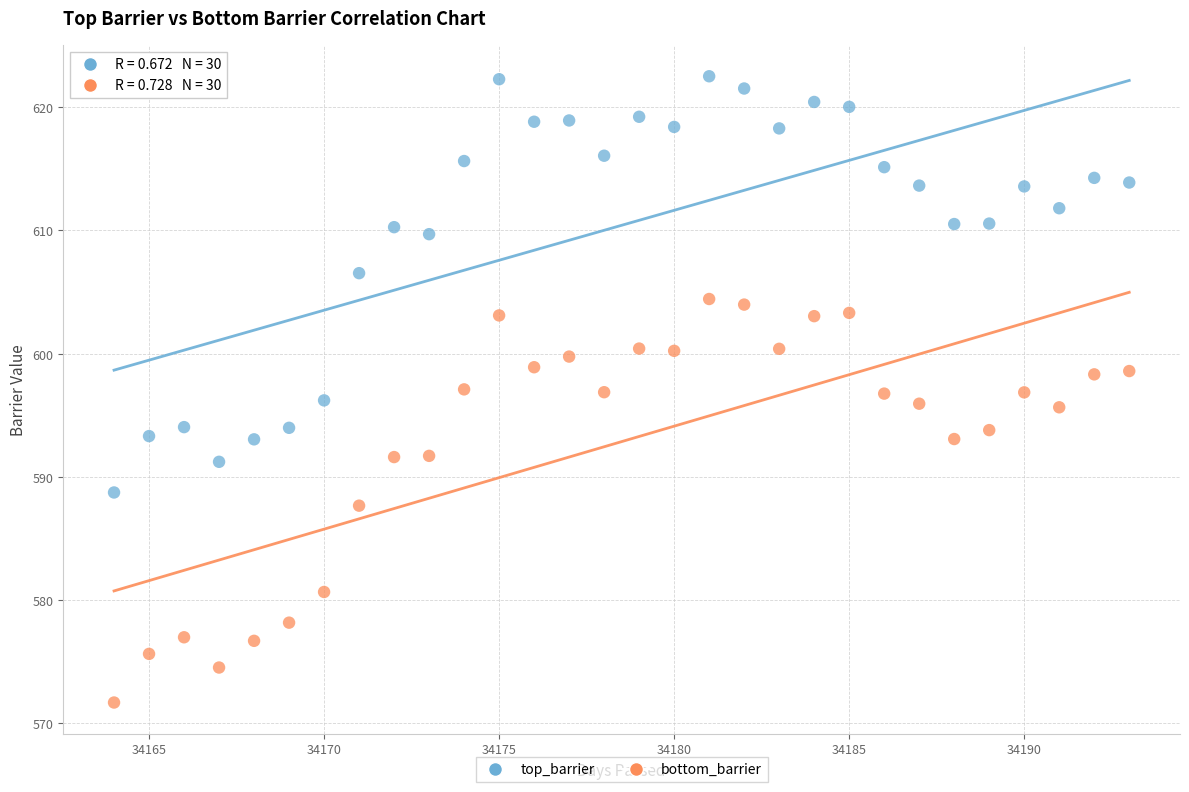

Which series has the widest spread of Y values?

top_barrier